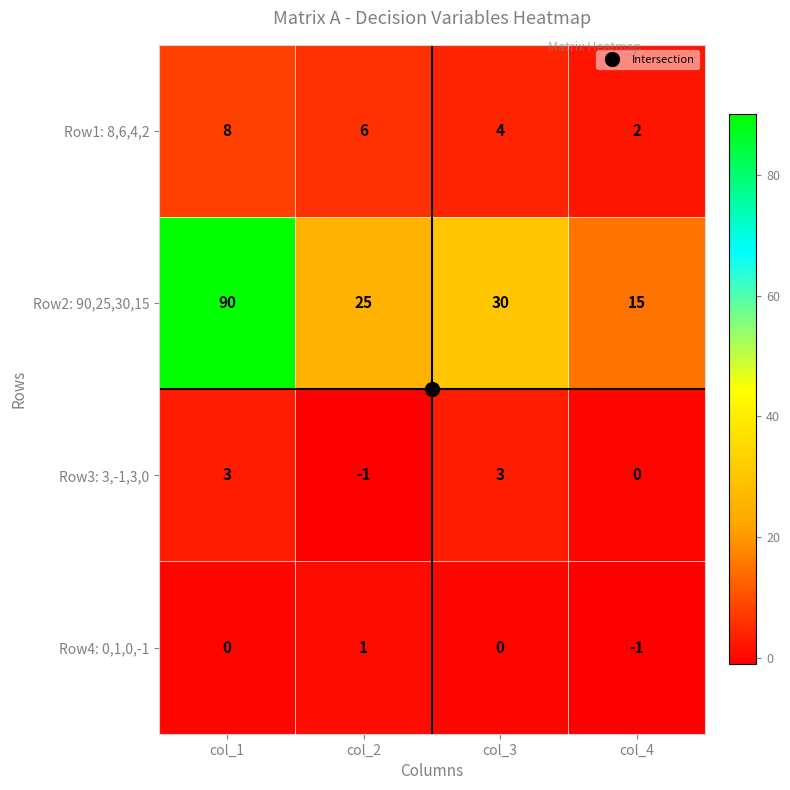

The value of Row1: 8,6,4,2 at col_3 is 4. True or false?

True